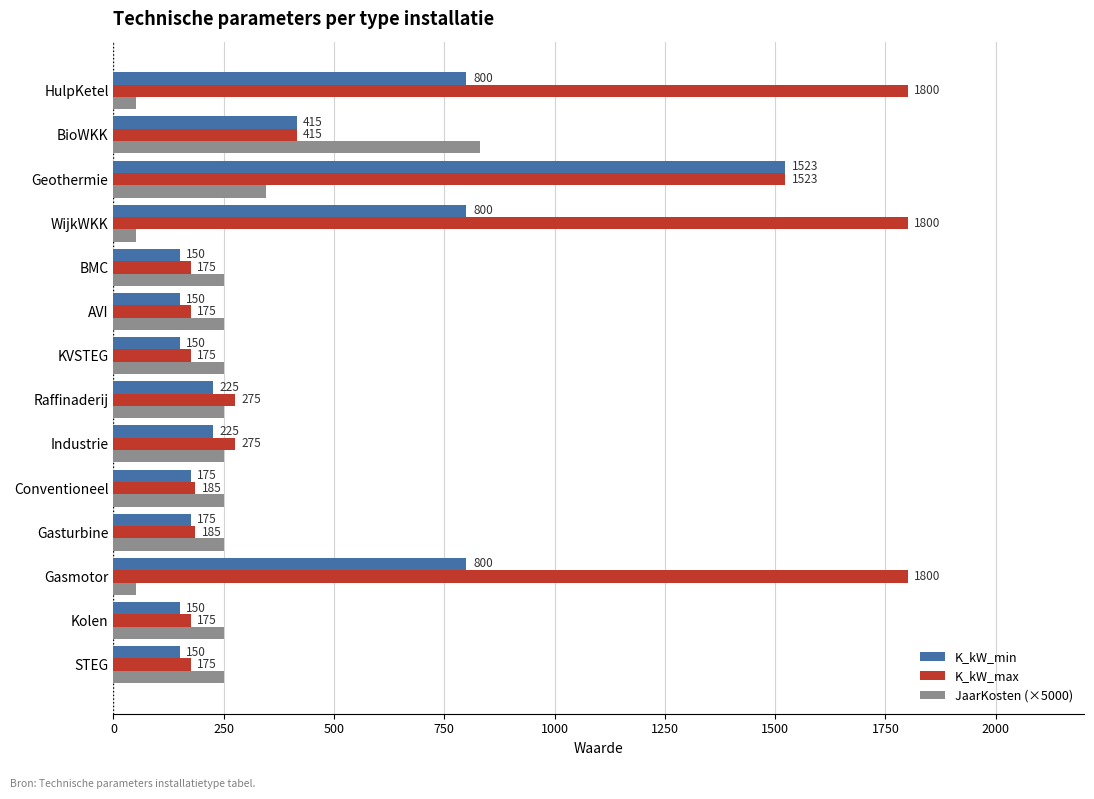

List the series in order of their peak value, highest first.

K_kW_max, K_kW_min, JaarKosten (×5000)